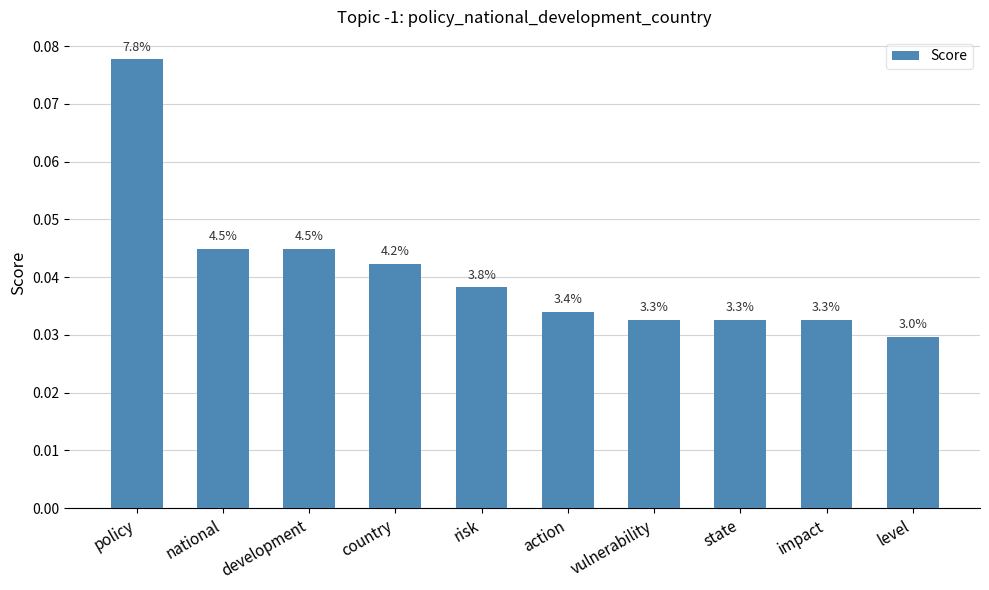

What position from the left is national?

2